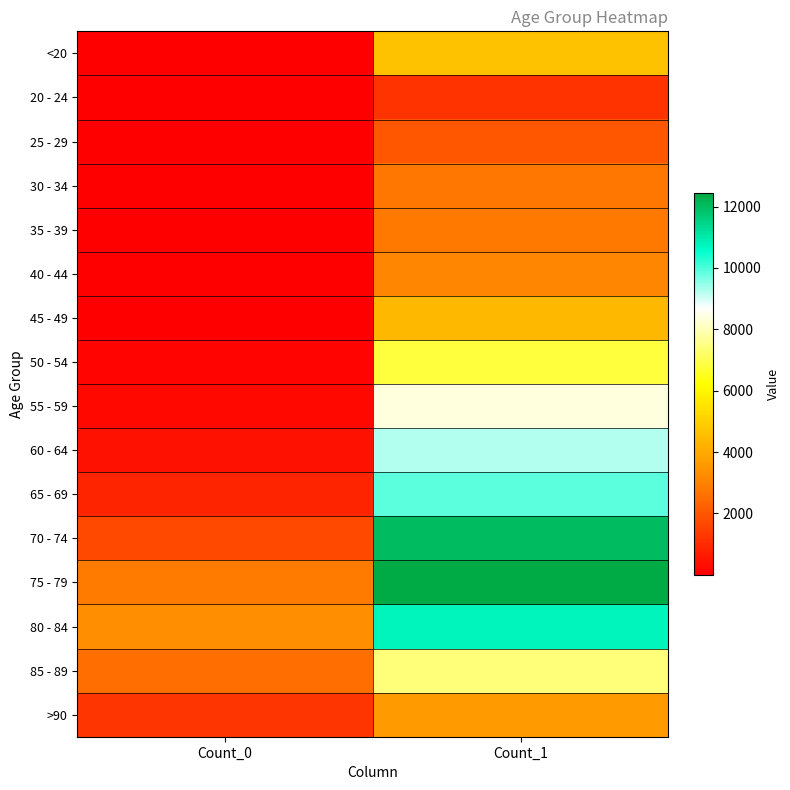

At how many categories does at least one series exceed 687?

2